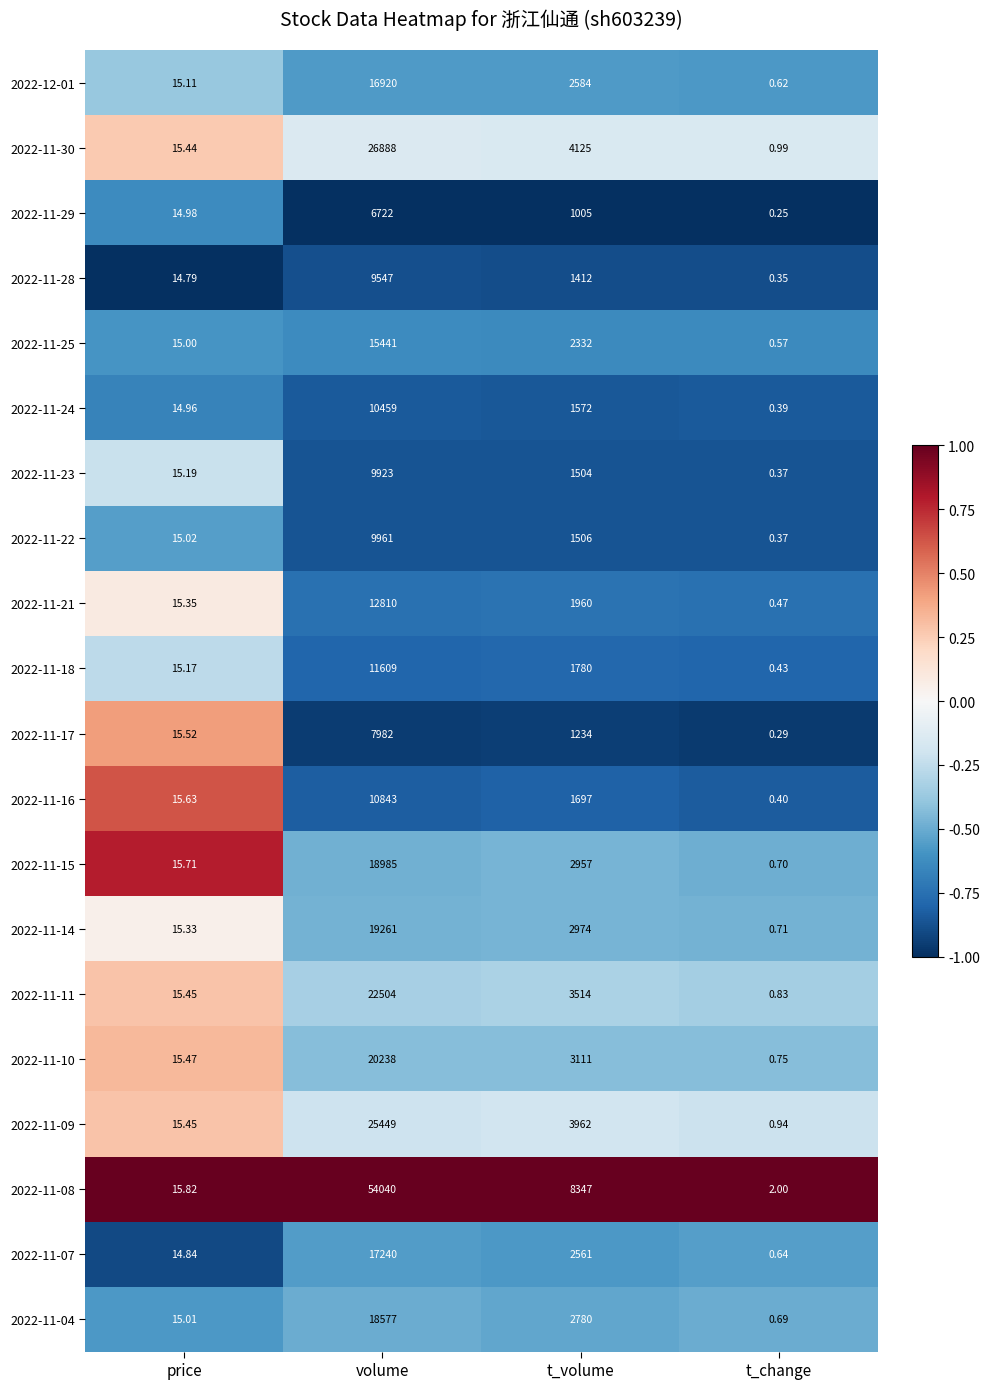

Is the value of 2022-11-18 at volume greater than the value of 2022-12-01 at t_change?

Yes